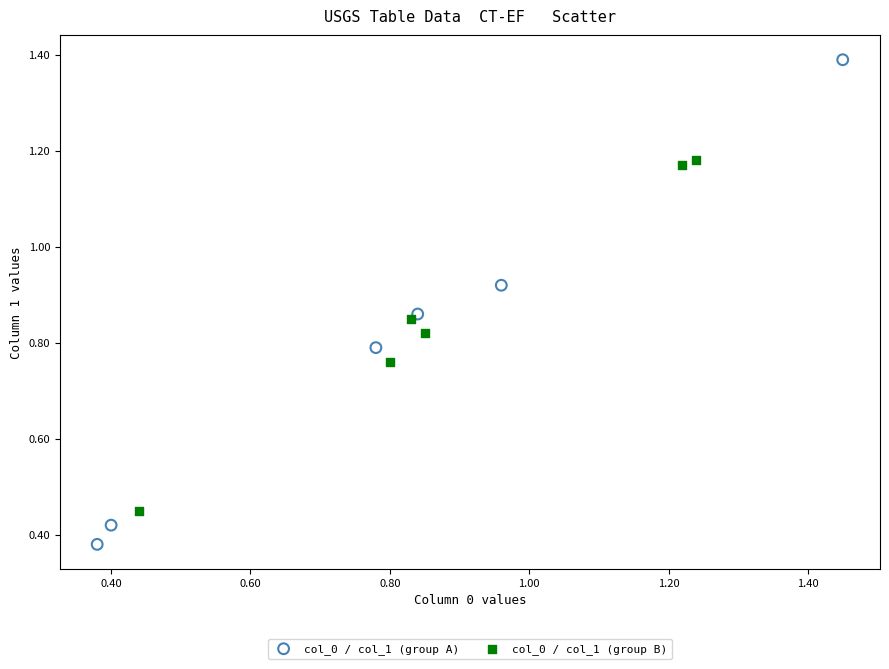

Which series reaches the maximum Y coordinate?

col_0 / col_1 (group A)